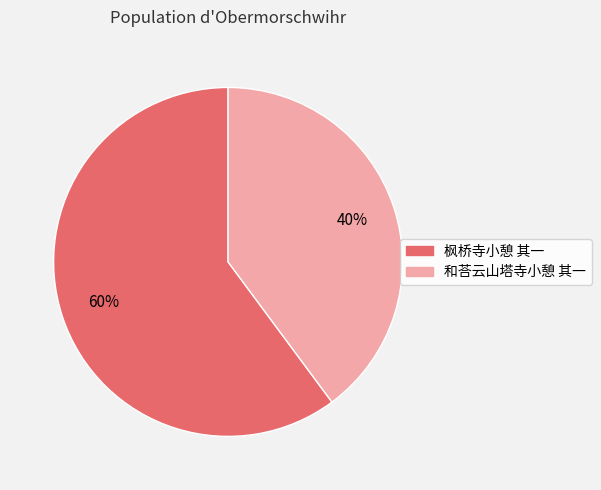

To the nearest percent, what is the combined percentage of 和荅云山塔寺小憩 其一 and 枫桥寺小憩 其一?

100%